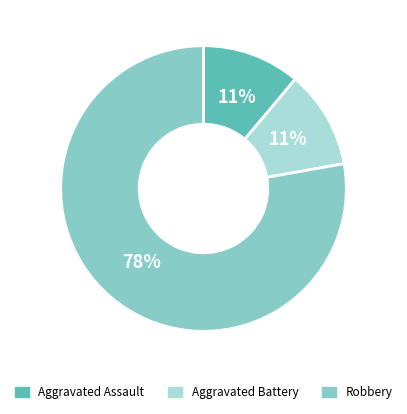

How many slices are in this pie chart?

3